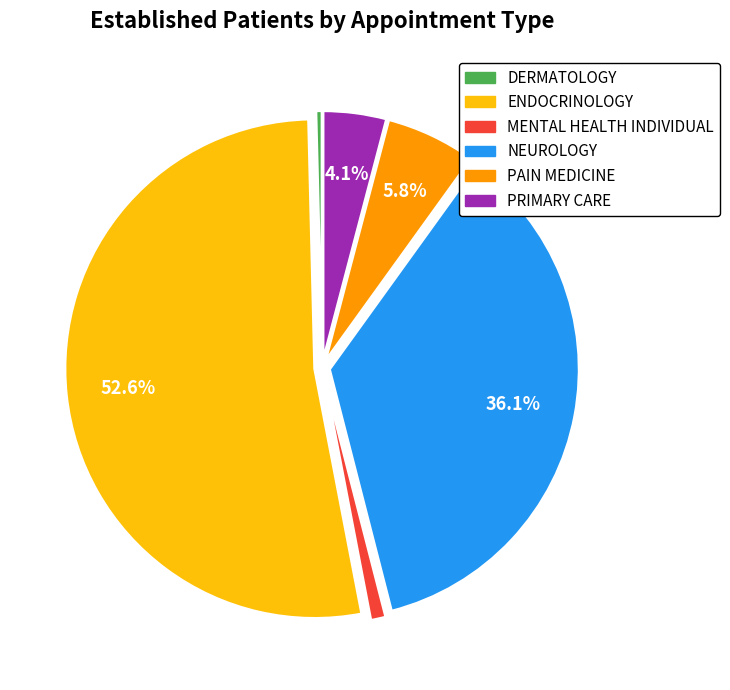

True or false: NEUROLOGY accounts for 36% of the total.

True